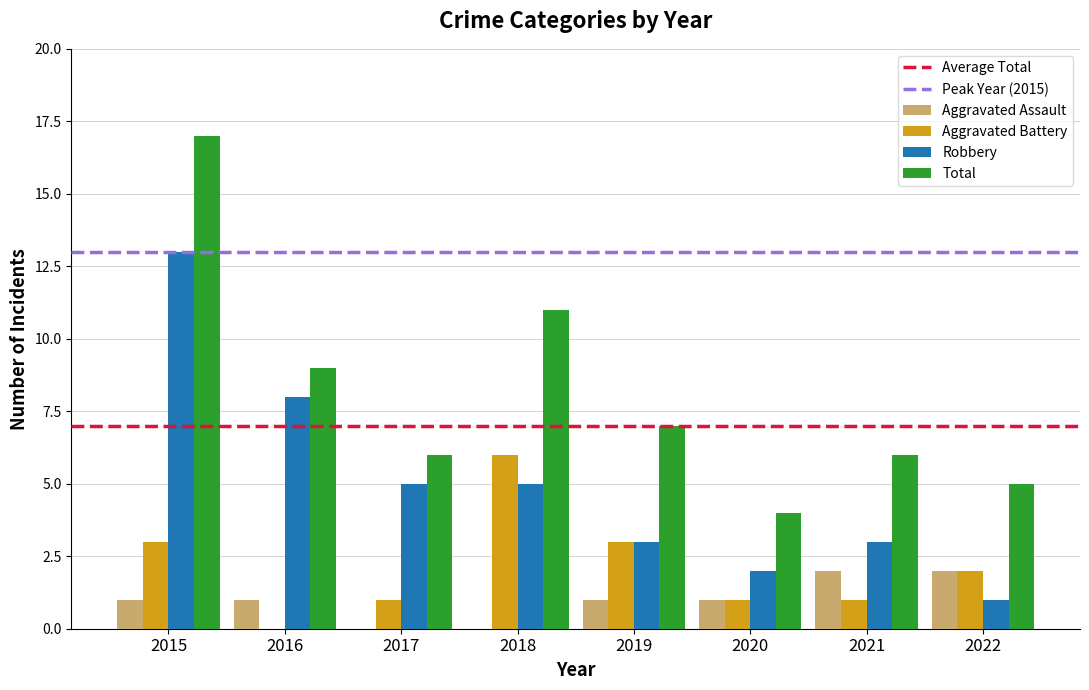

Count the Aggravated Assault values in the range 1 to 2.

6